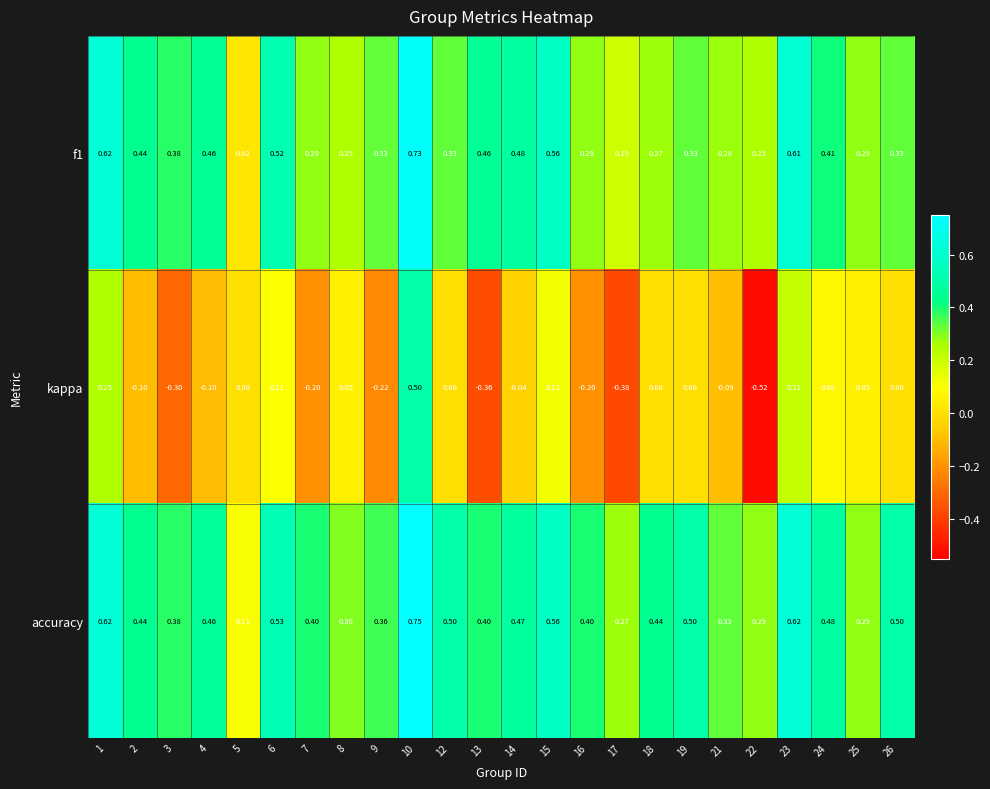

Between 3 and 14, which series saw the biggest shift?

kappa